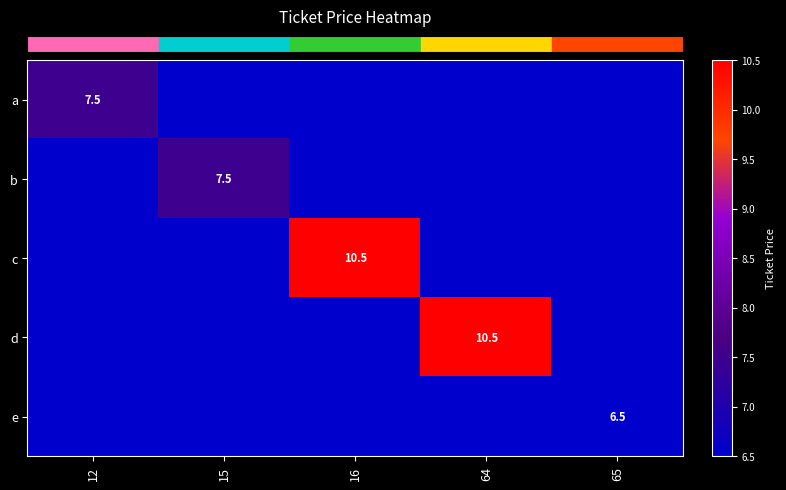

Which has a higher value, 12 or 65?

12